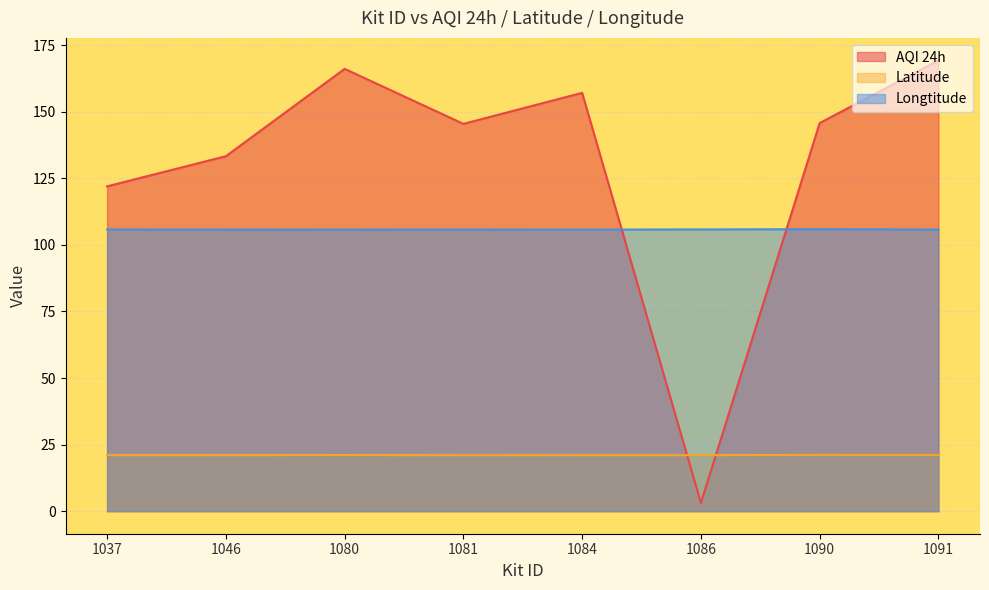

What are all the series names shown in the legend?

AQI 24h, Latitude, Longtitude